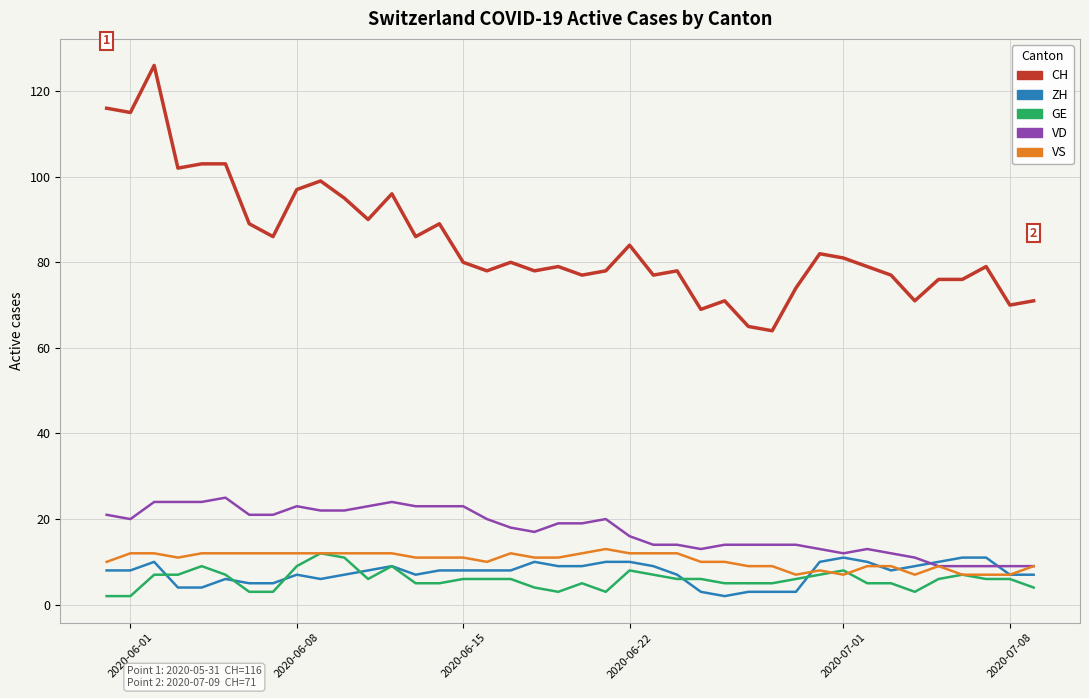

What is the maximum value shown in the chart?

126